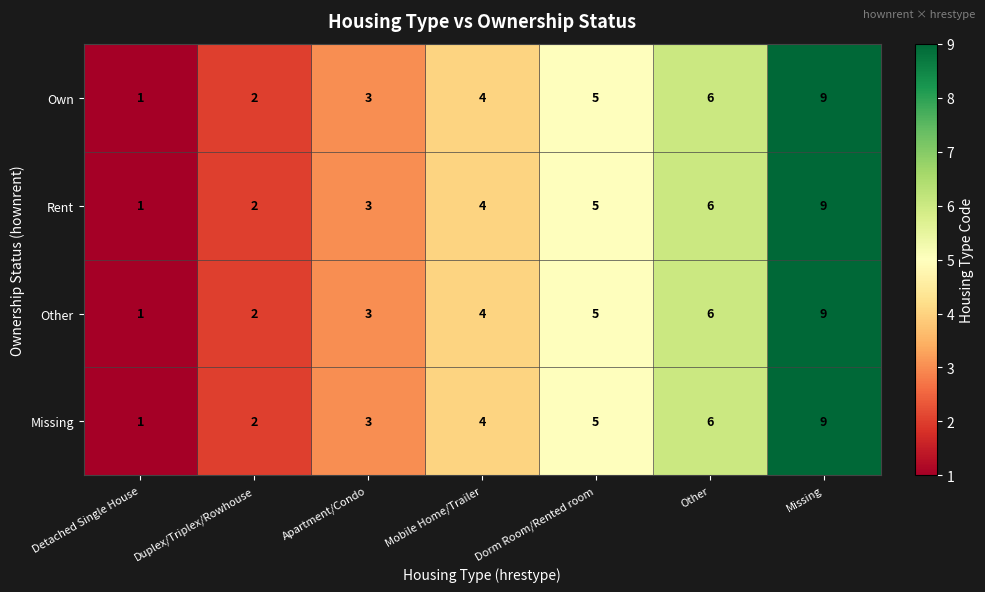

Is it true that Other equals 9 at Missing?

True